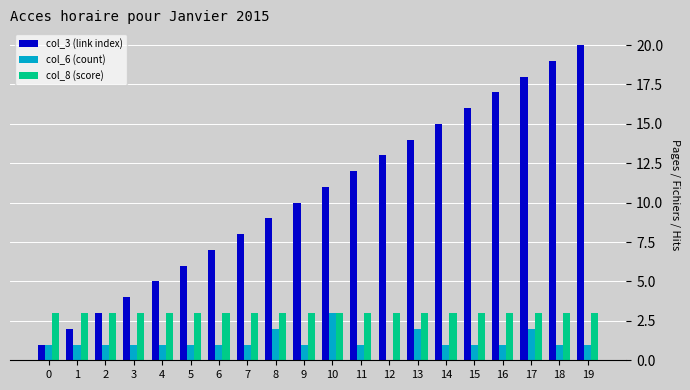

Which series has the largest total across all categories?

col_3 (link index)